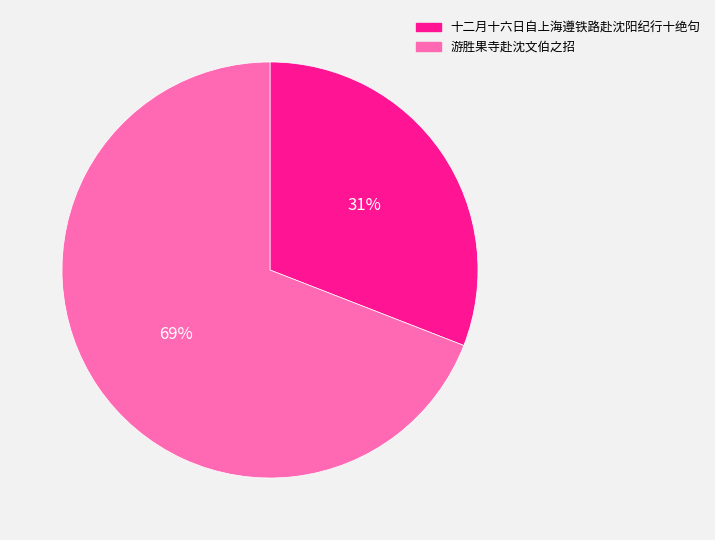

The 十二月十六日自上海遵铁路赴沈阳纪行十绝句 slice represents 31% of the pie. True or false?

True